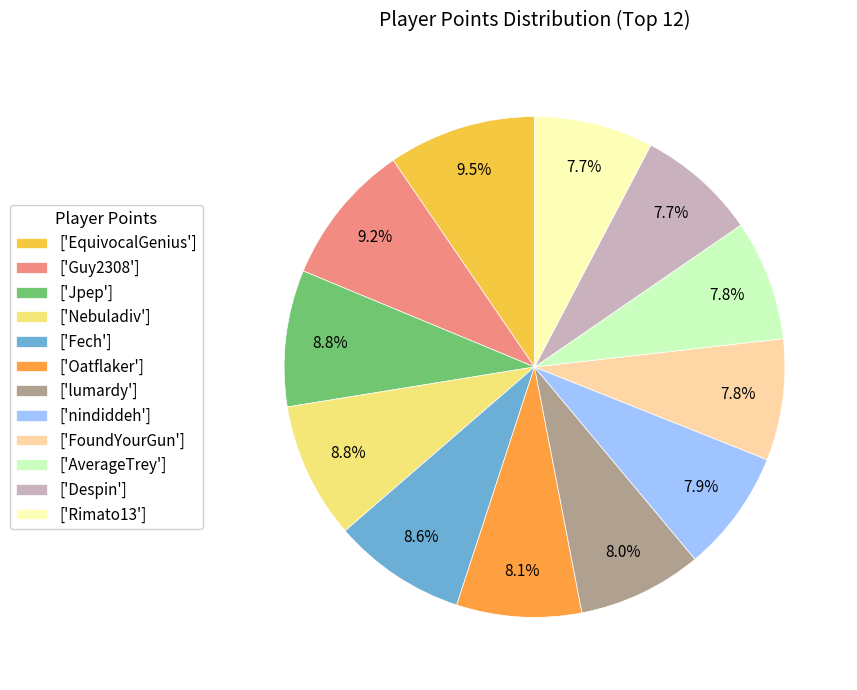

To the nearest percent, what is the difference between the largest and smallest slice percentages?

2%